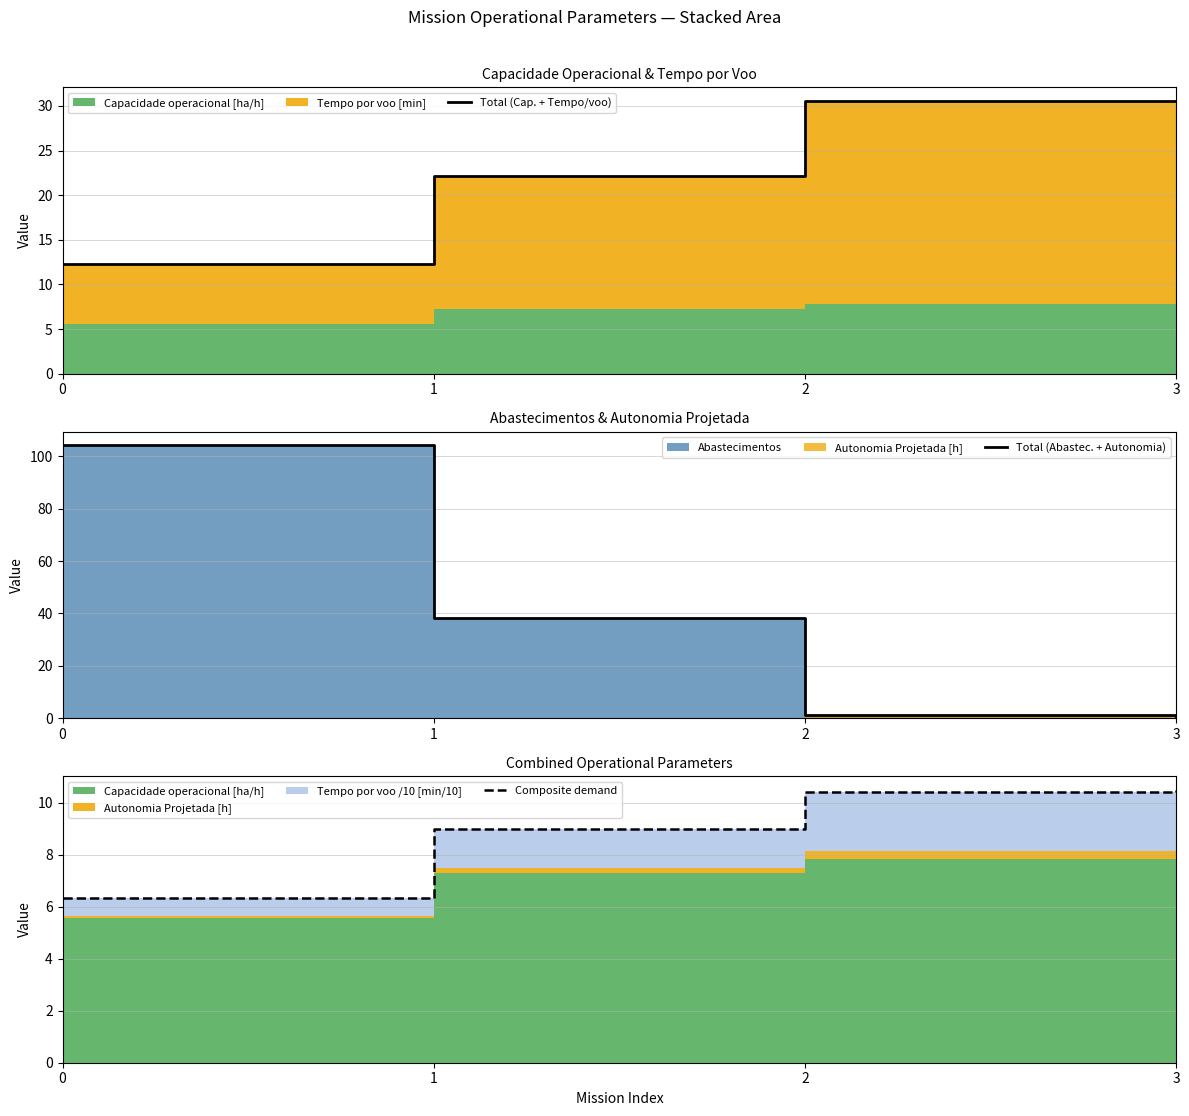

What is the difference between the Total (Abastec. + Autonomia) values at 3 and 2?

0.9